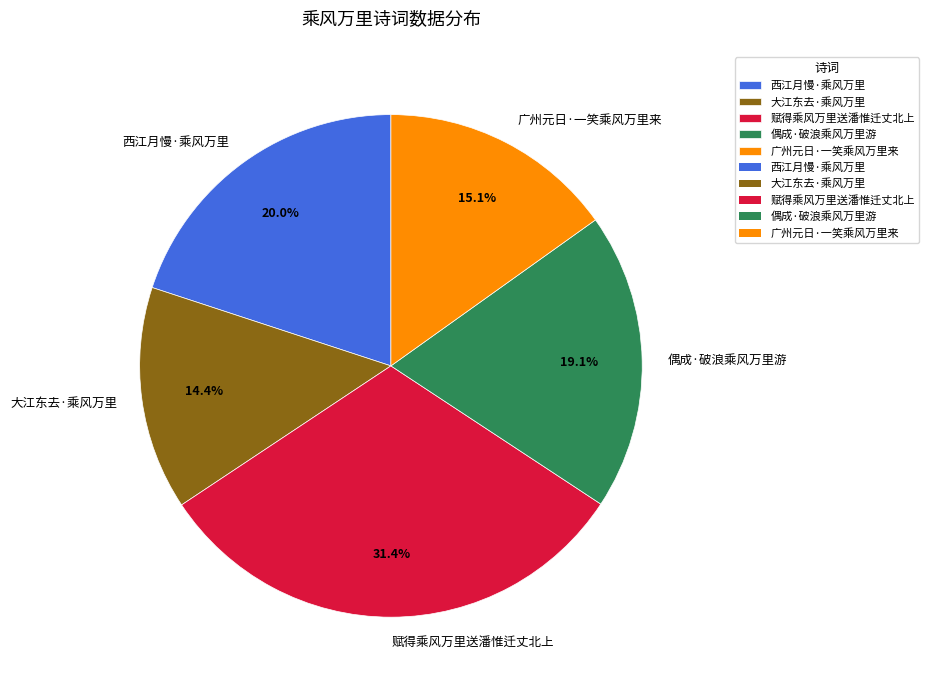

Does any single category account for the majority?

No